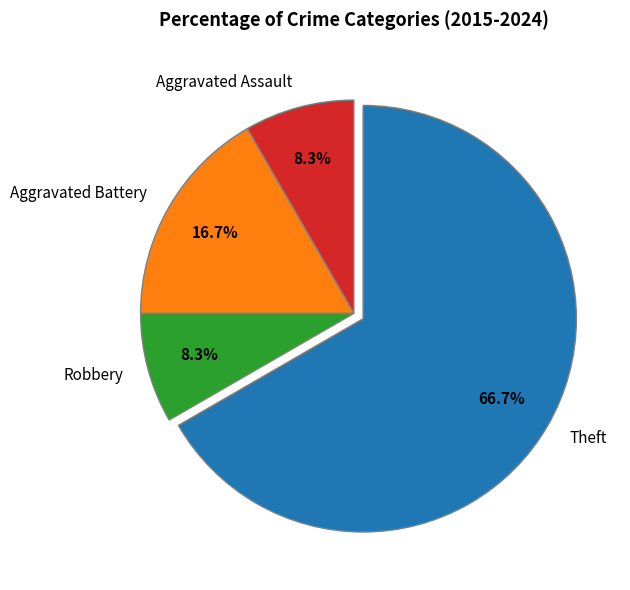

Count the number of slices in the pie.

4